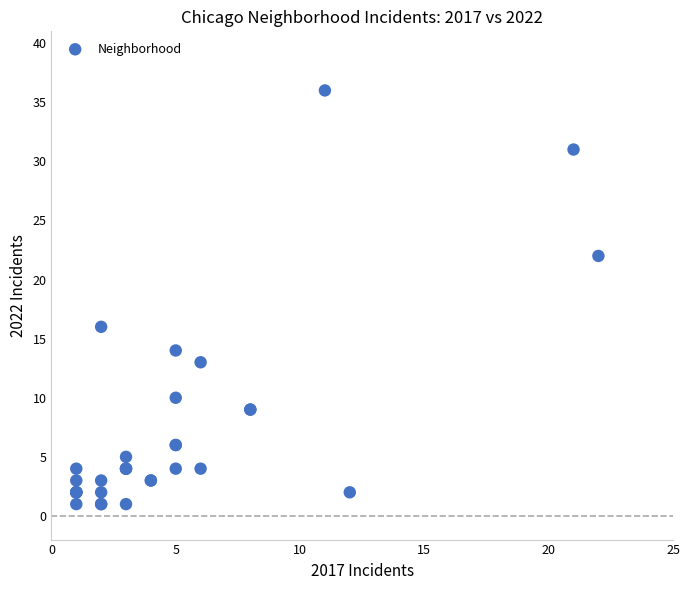

What Y value in the scatter plot is closest to 18?

16